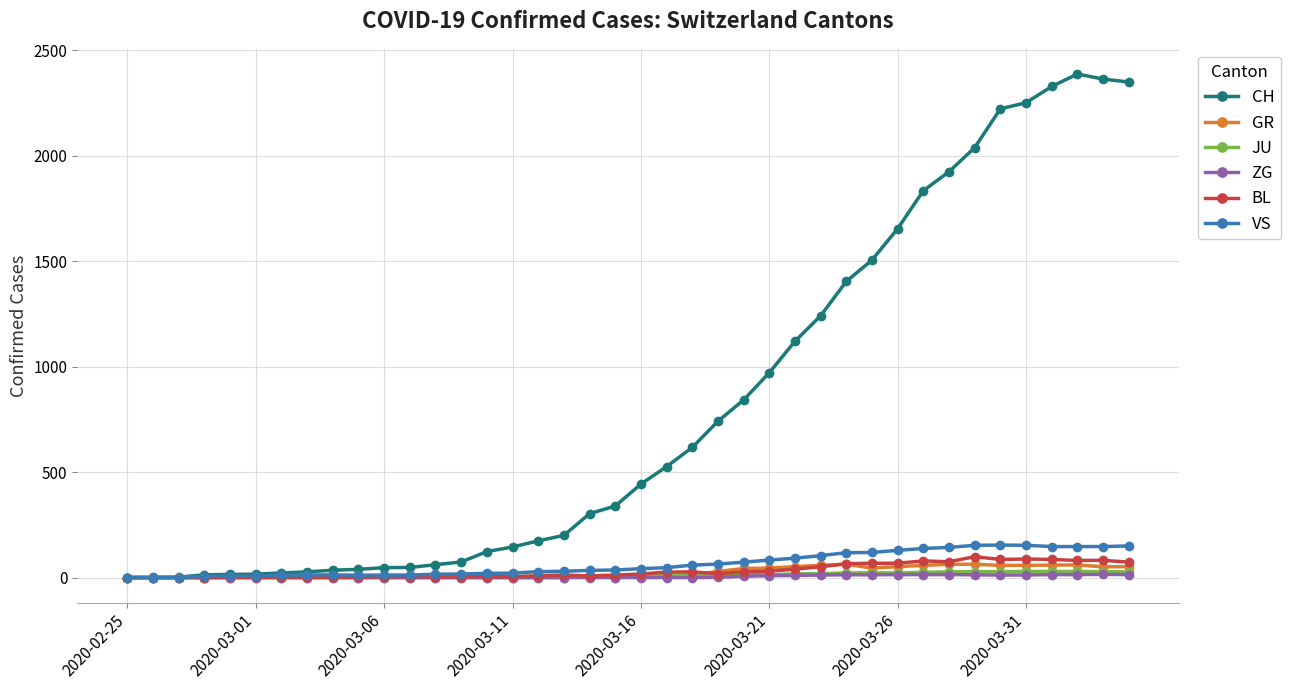

Which series has the largest total across all categories?

CH